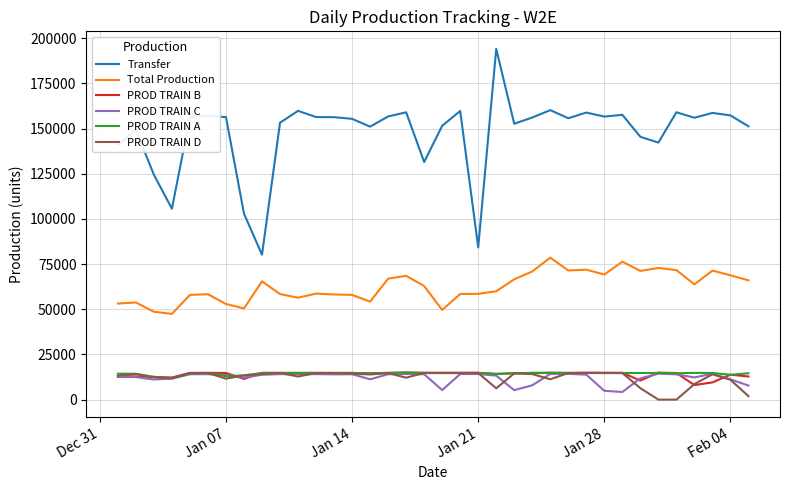

Which series has the largest total across all categories?

Transfer